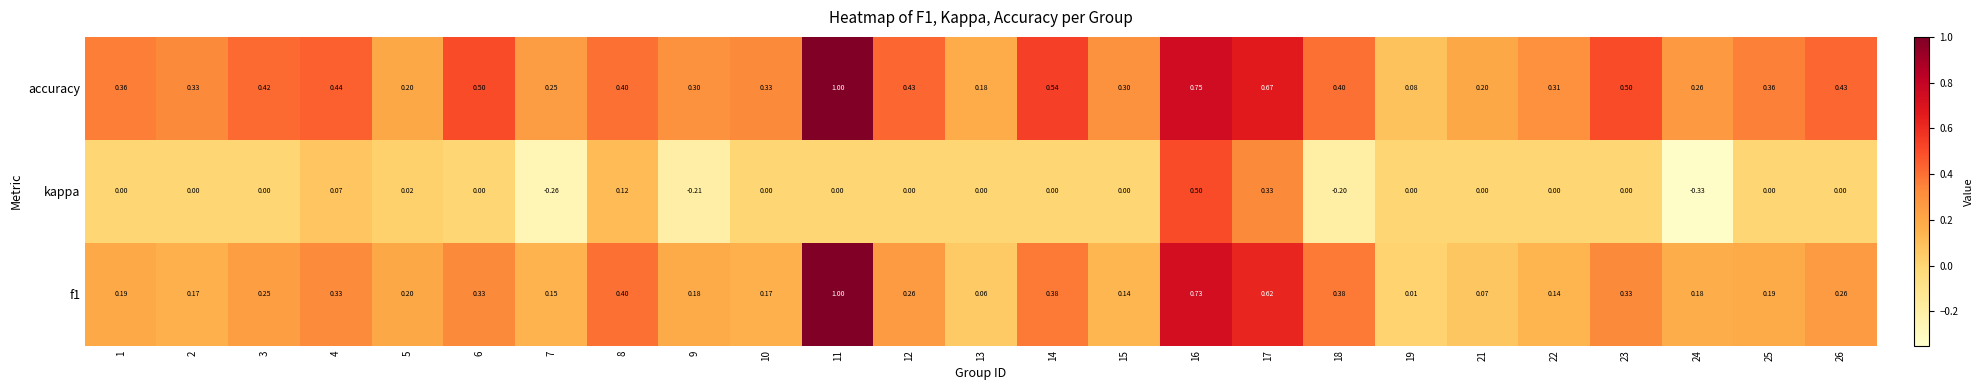

At which category is the sum across all series the highest?

11